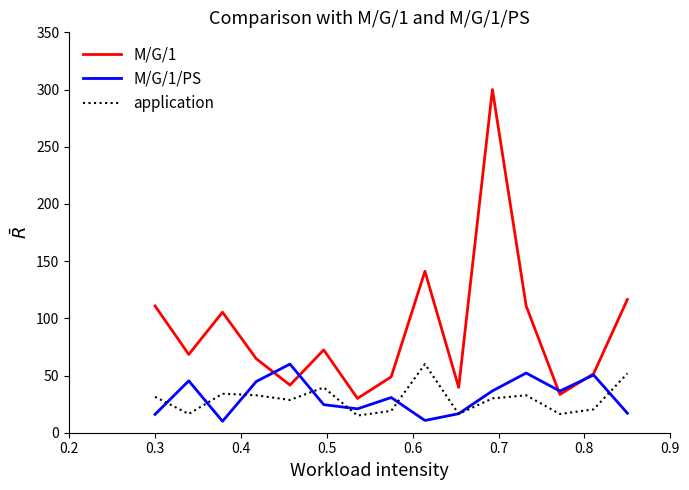

What is the maximum value for M/G/1/PS?

60.0